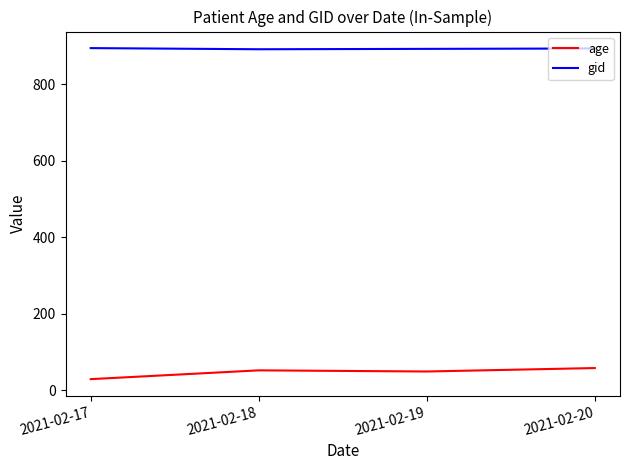

What is the difference between the highest and lowest values at 2021-02-18?

840